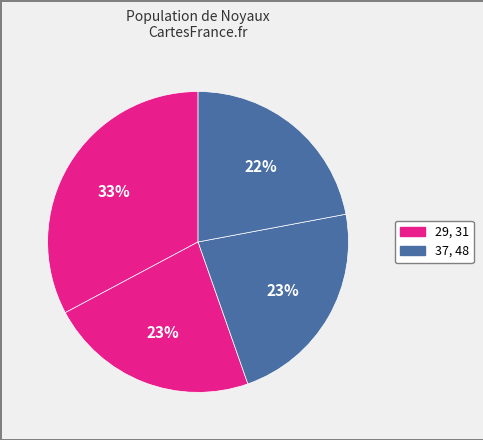

Count the number of slices in the pie.

4